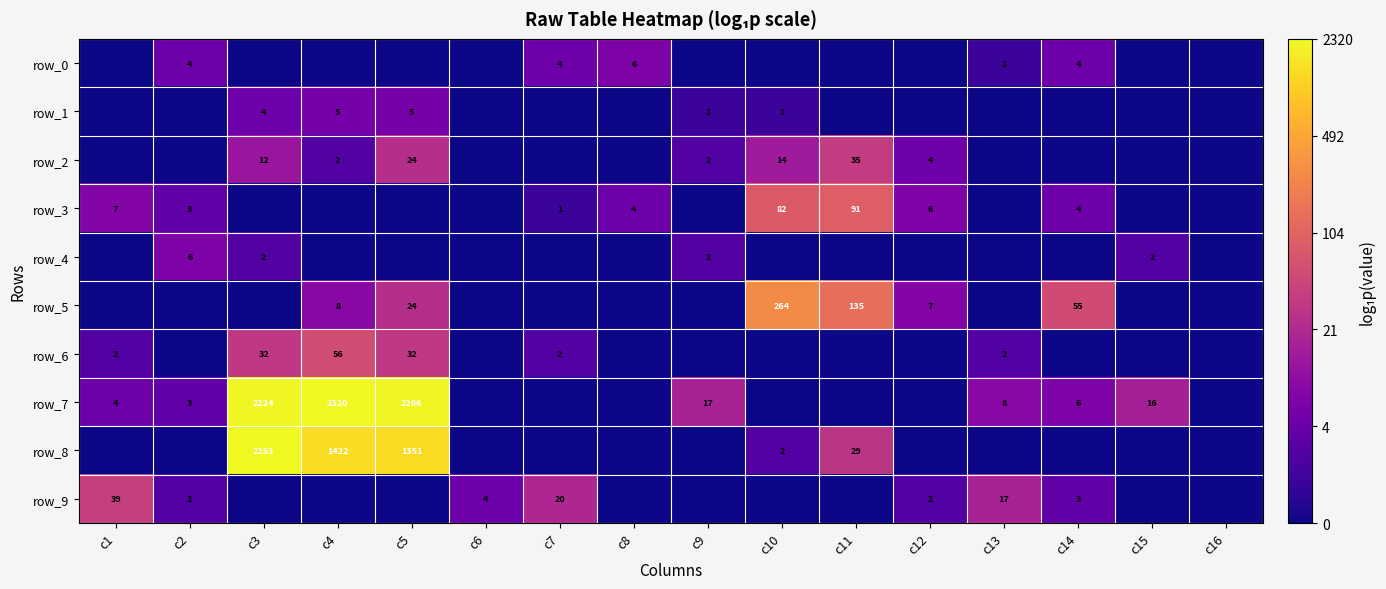

What is the total value across all series at c1?

8.5